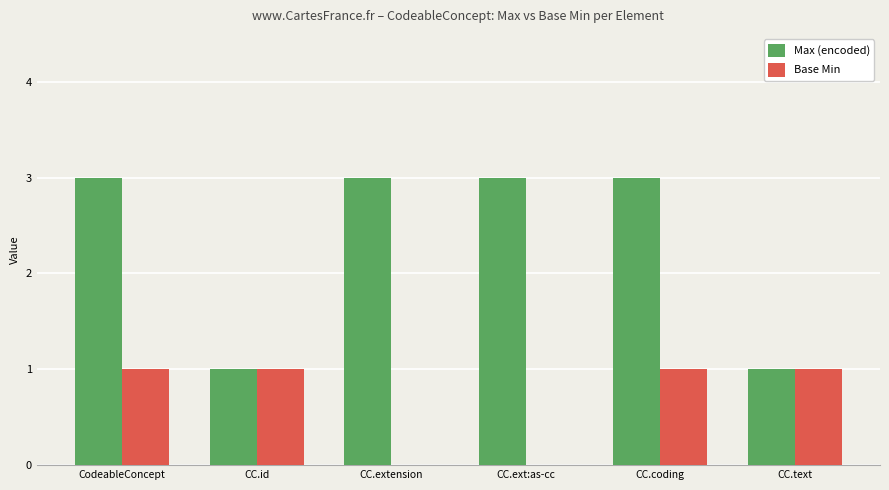

How many Max (encoded) values are between 1 and 3?

6